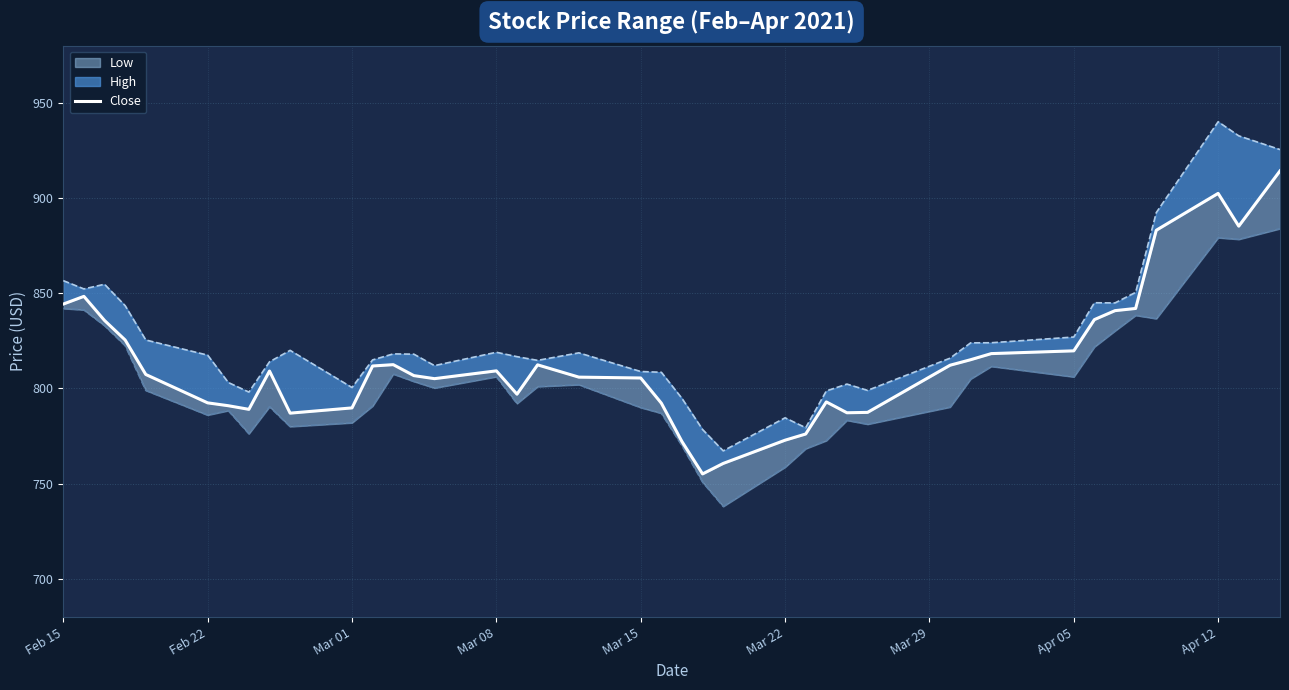

How many points are higher than both their immediate neighbors (excluding endpoints)?

7